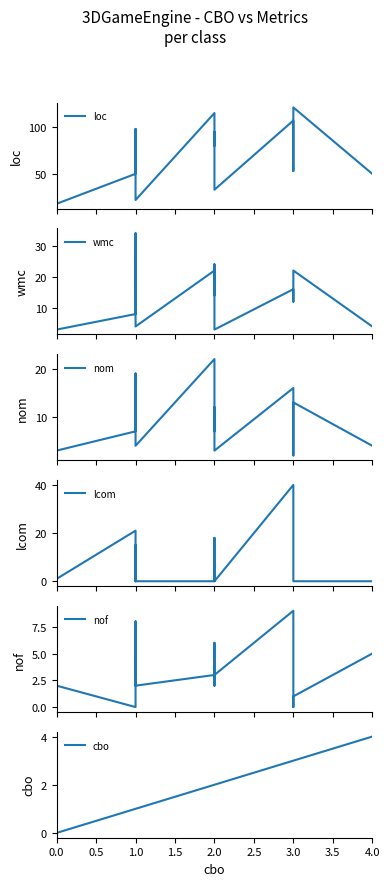

How many distinct data groups are displayed?

6